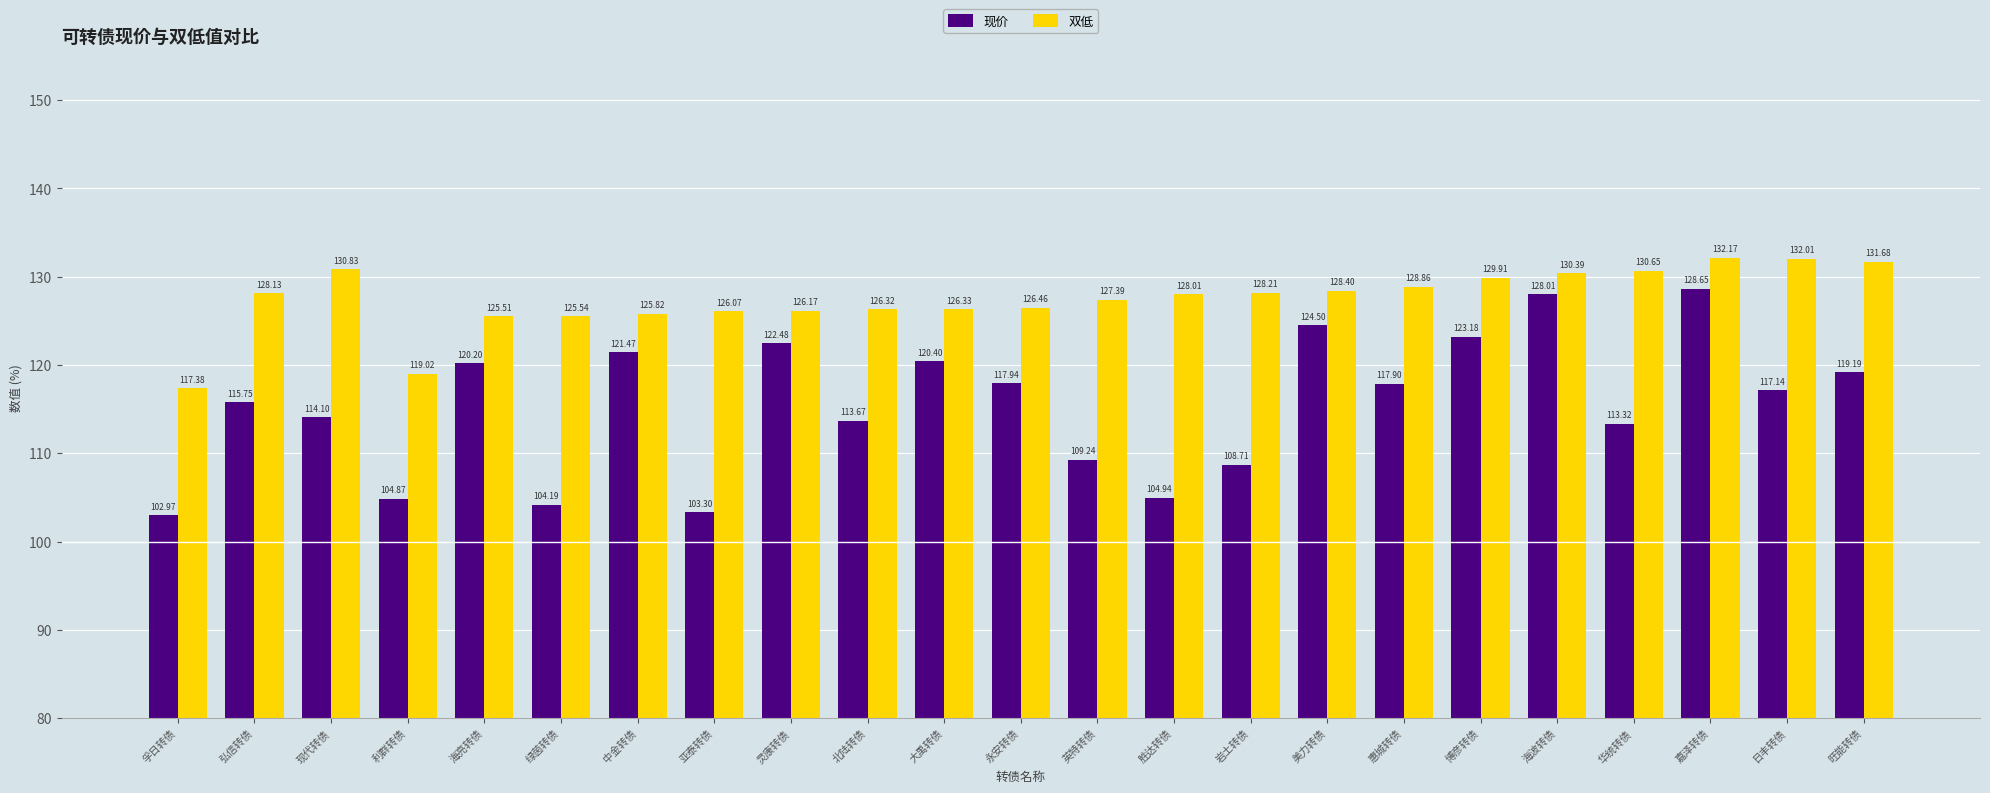

The 双低 series shows 128.2 at 岩土转债. True or false?

True